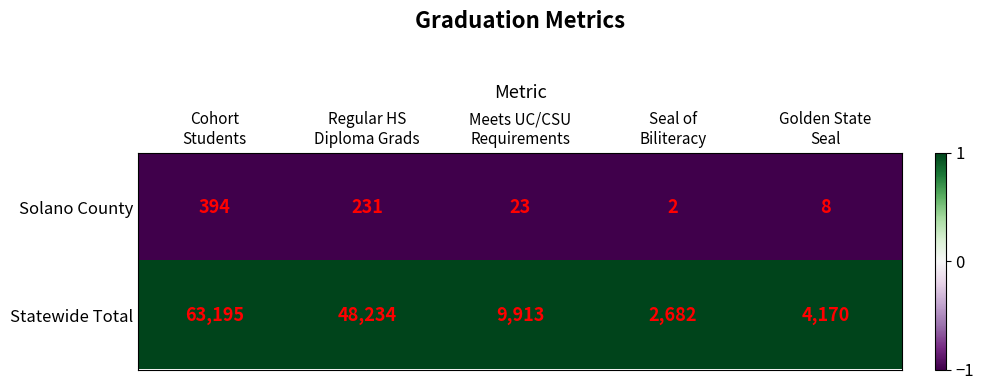

Which series has the widest spread of values?

Statewide Total